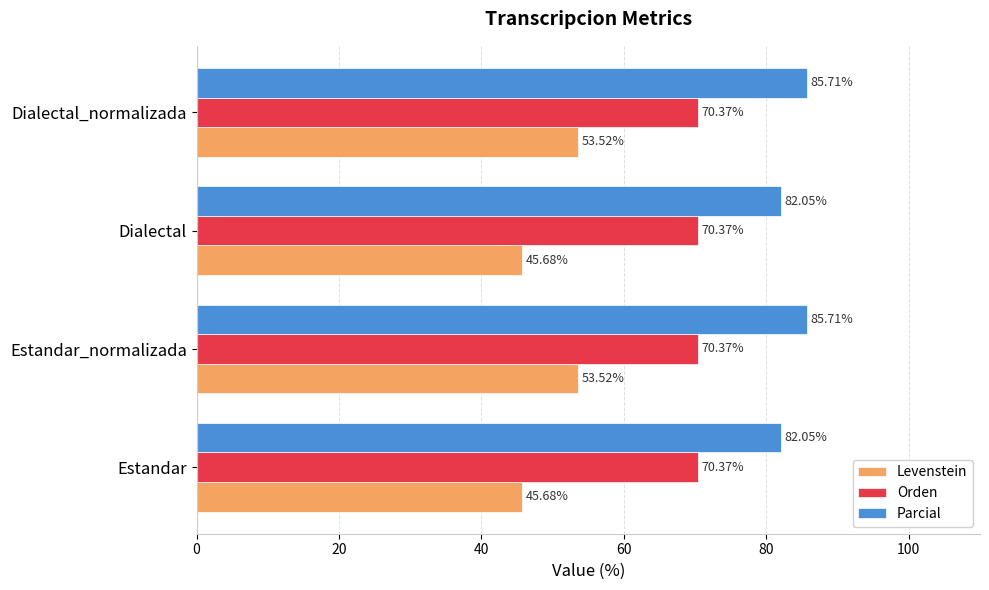

What is the total value across all series at Estandar?

198.1